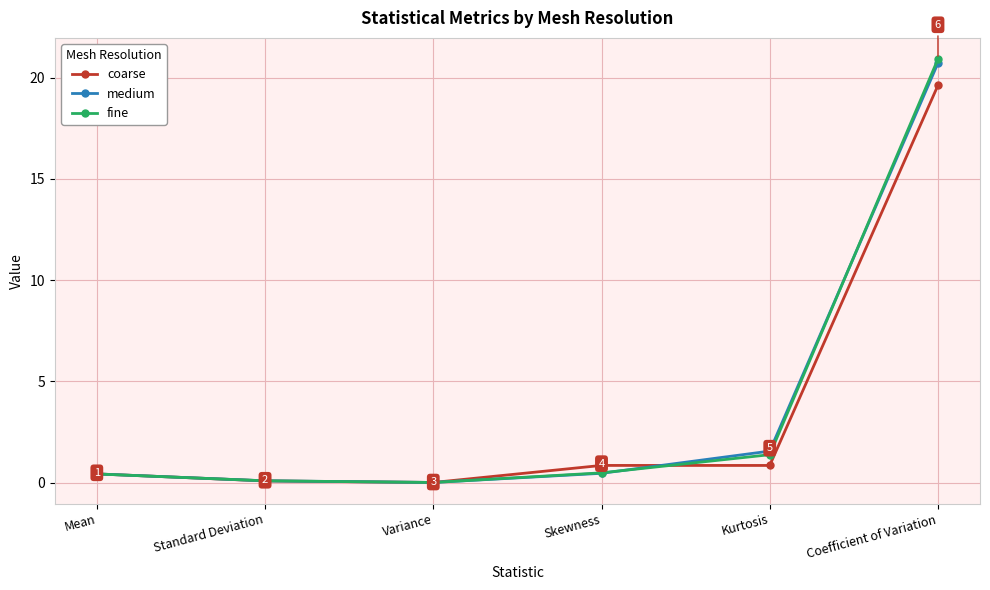

What is the sum of all fine values?

23.3